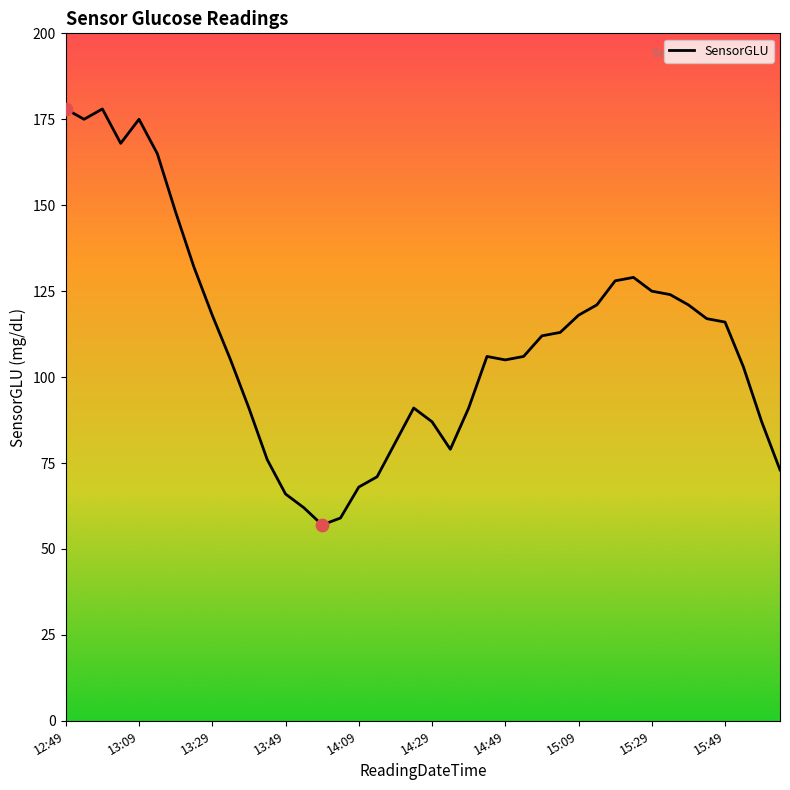

What is the smallest value displayed?

57